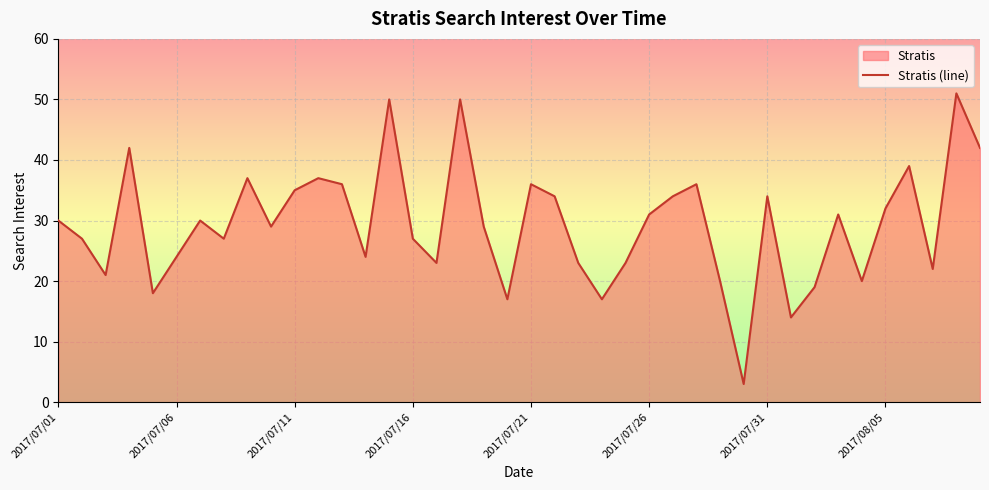

Which category has the lowest value across all series?

29